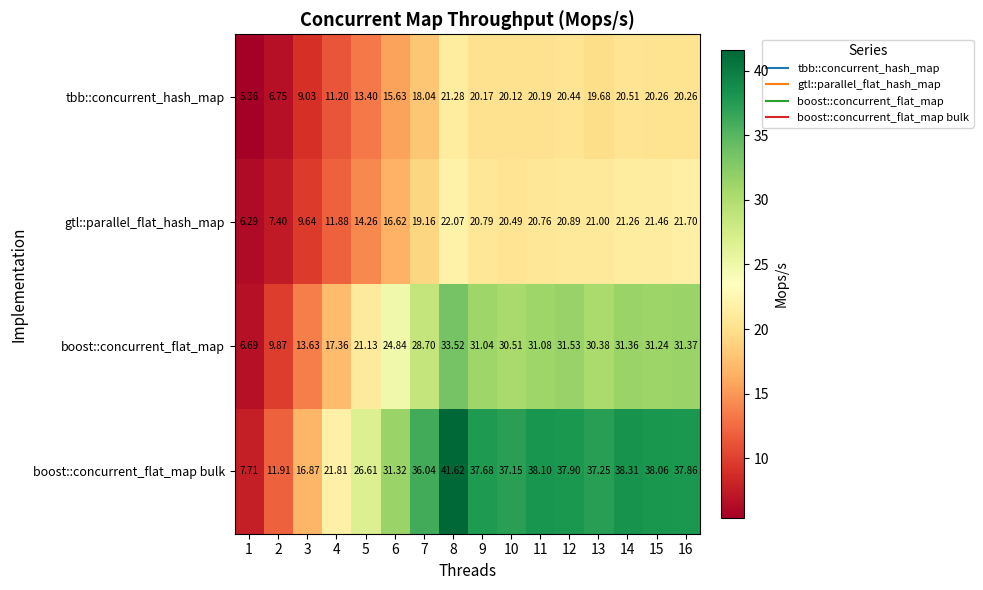

At 13, list the series in order from smallest to largest.

tbb::concurrent_hash_map, gtl::parallel_flat_hash_map, boost::concurrent_flat_map, boost::concurrent_flat_map bulk